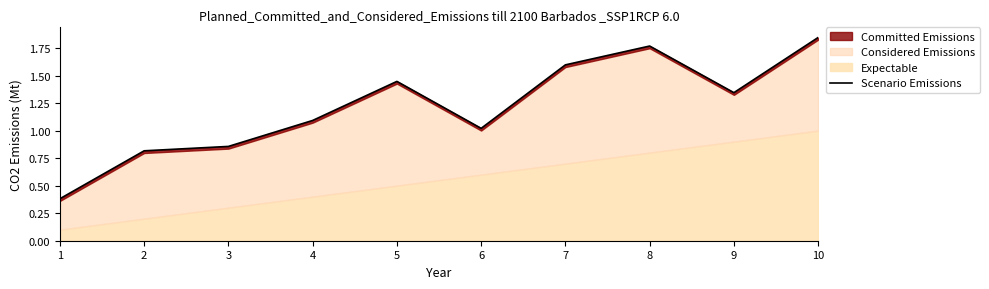

What is the value of the 6th point from the left?

1.0